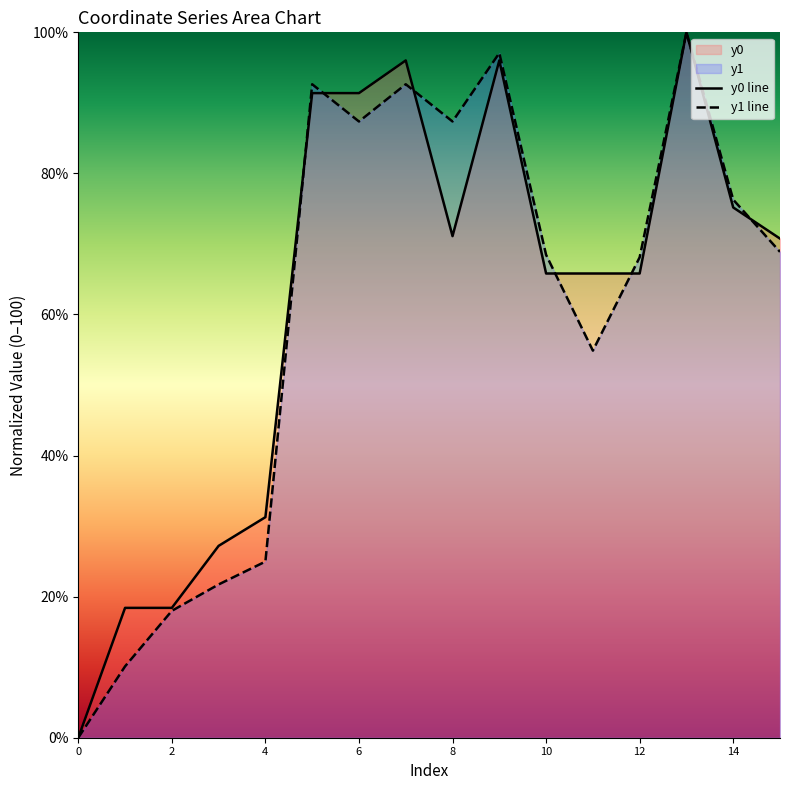

Which series ends up on top after the final intersection of y0 and y1?

y0